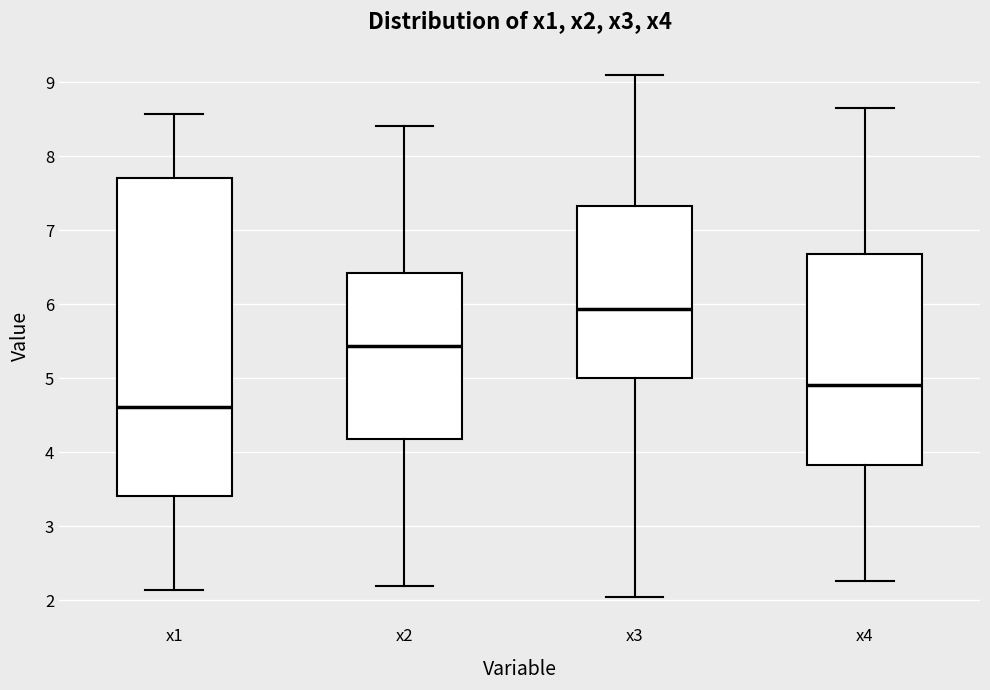

Reading left to right, transcribe this box plot: for each box, give where its median line is, the range the box spans, and where its two whiskers end, as read against the y-axis. The values are not printed on the chart, so give them approximately, as read against the axis.

x1: median 4.6, box 3.4 to 7.7, whiskers 2.1 to 8.6
x2: median 5.4, box 4.2 to 6.4, whiskers 2.2 to 8.4
x3: median 5.9, box 5.0 to 7.3, whiskers 2.0 to 9.1
x4: median 4.9, box 3.8 to 6.7, whiskers 2.3 to 8.6